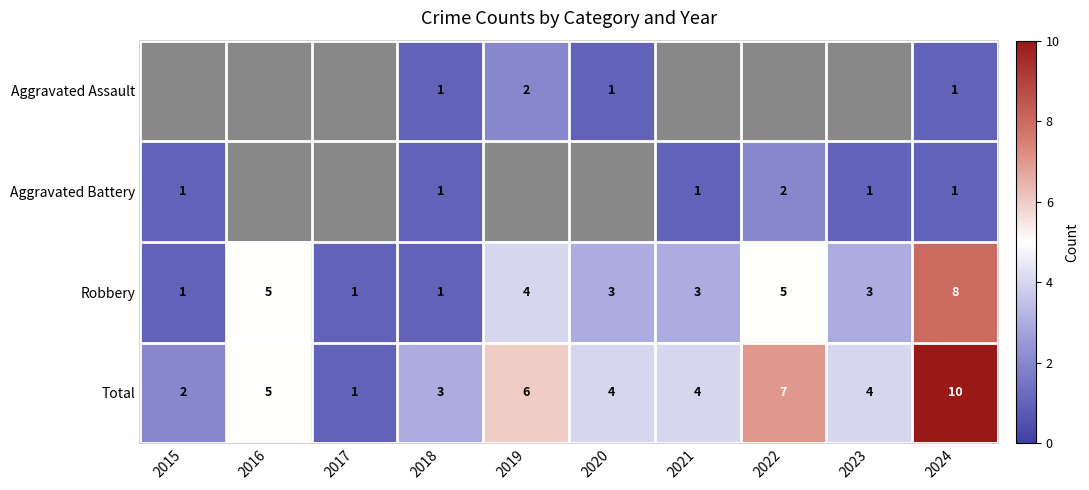

What is the sum of the Robbery values at 2020 and 2016?

8